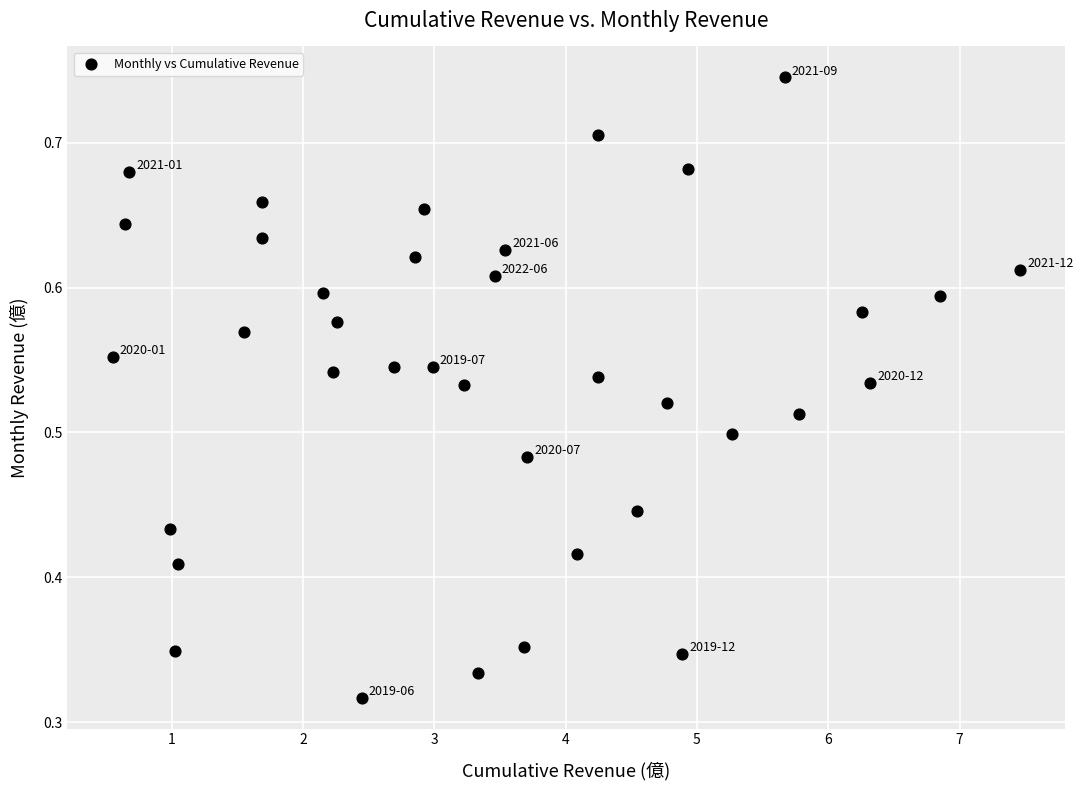

What is the range of X values (max minus min)?

6.9